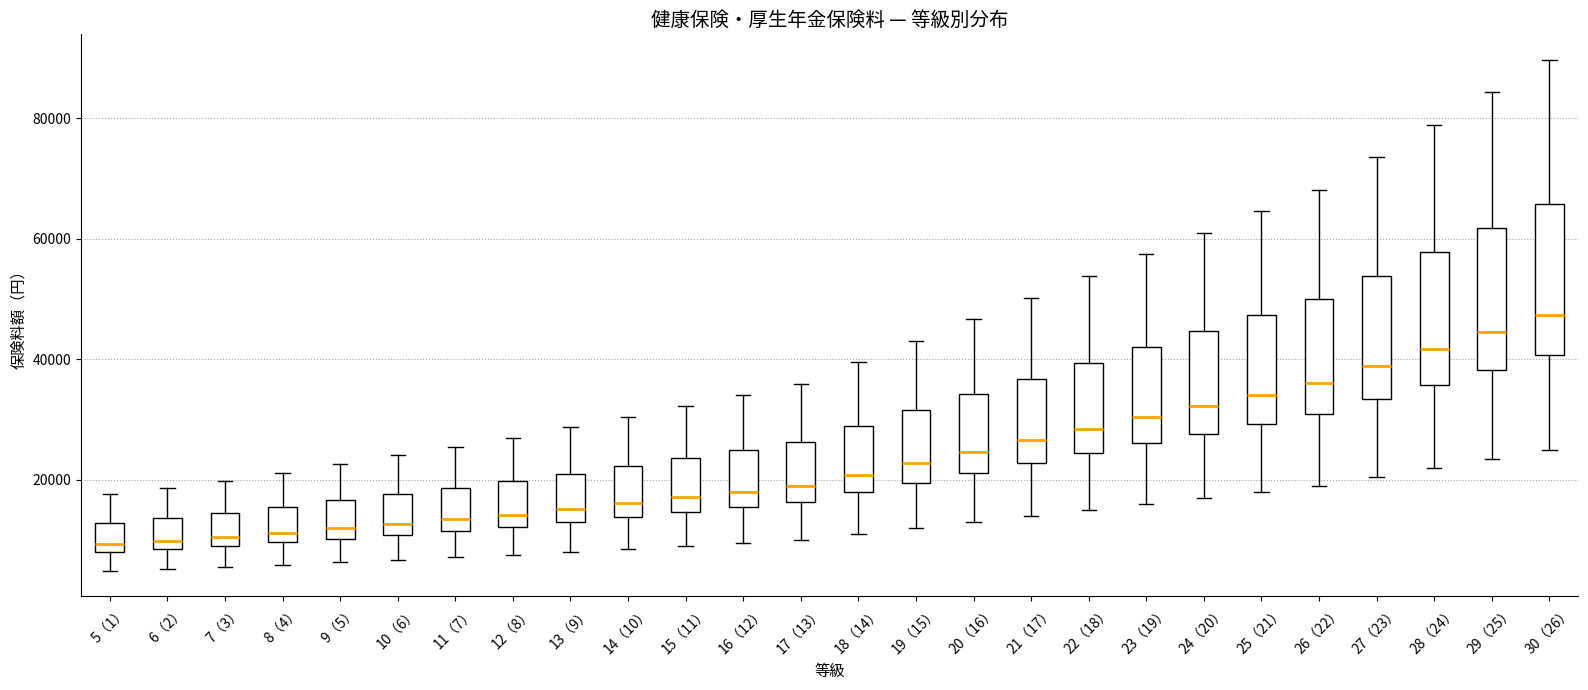

Which box's median line is the highest?

30（26）